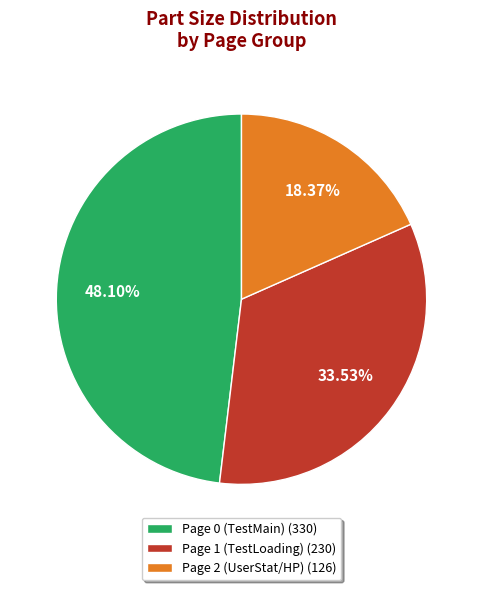

How many segments does this pie chart have?

3